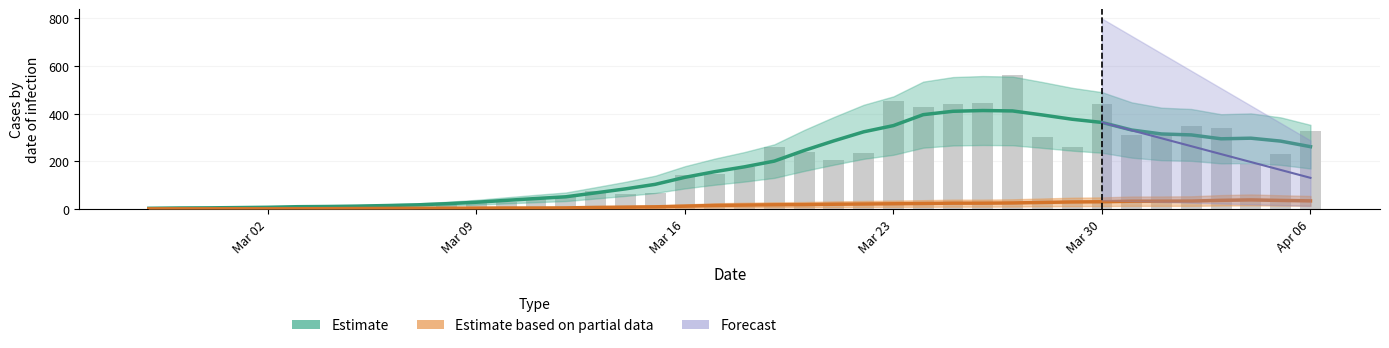

What is the sum of all Estimate values?

7258.0